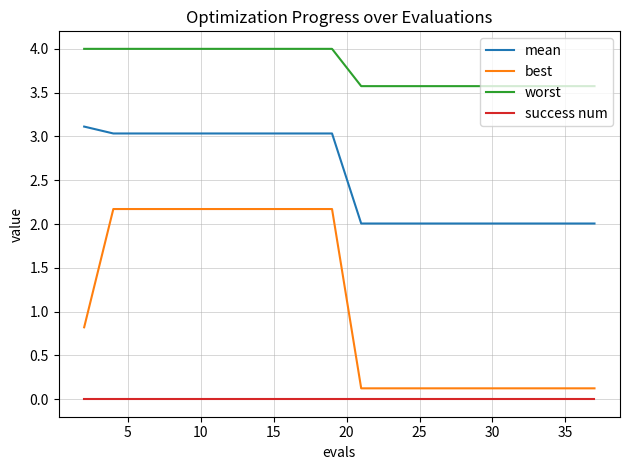

What is the highest value of the mean series?

3.1